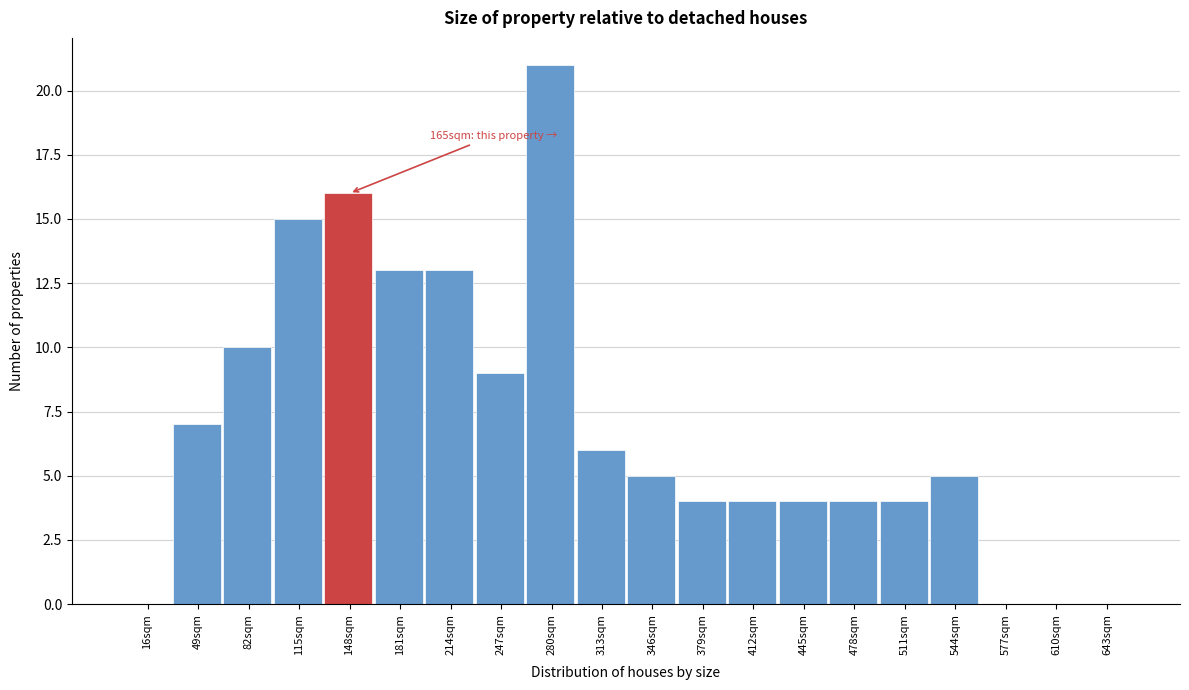

Reading right to left, list all the values displayed in this chart.

643sqm=0	610sqm=0	577sqm=0	544sqm=5	511sqm=4	478sqm=4	445sqm=4	412sqm=4	379sqm=4	346sqm=5	313sqm=6	280sqm=21	247sqm=9	214sqm=13	181sqm=13	148sqm=16	115sqm=15	82sqm=10	49sqm=7	16sqm=0